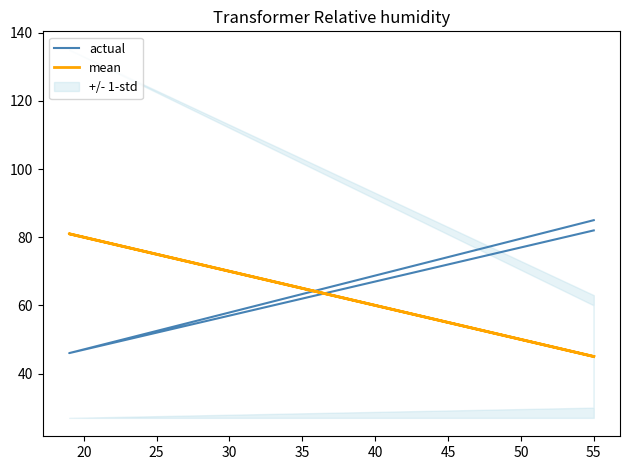

What value does the mean series have at 20?

81